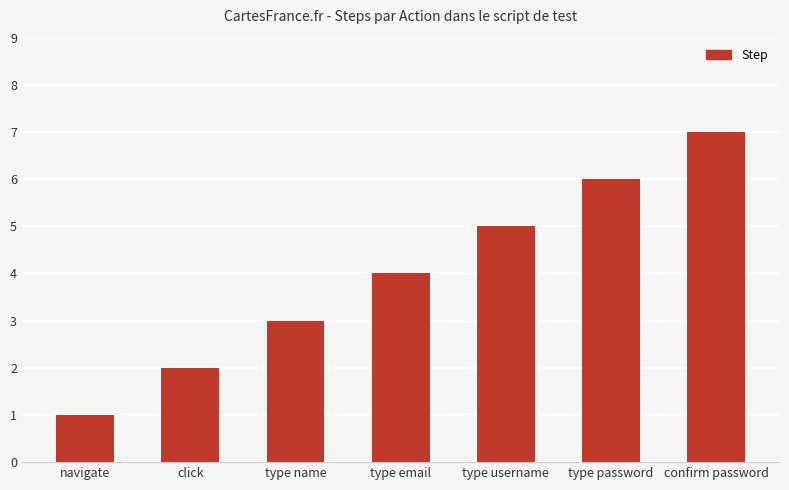

What position from the right is type email?

4